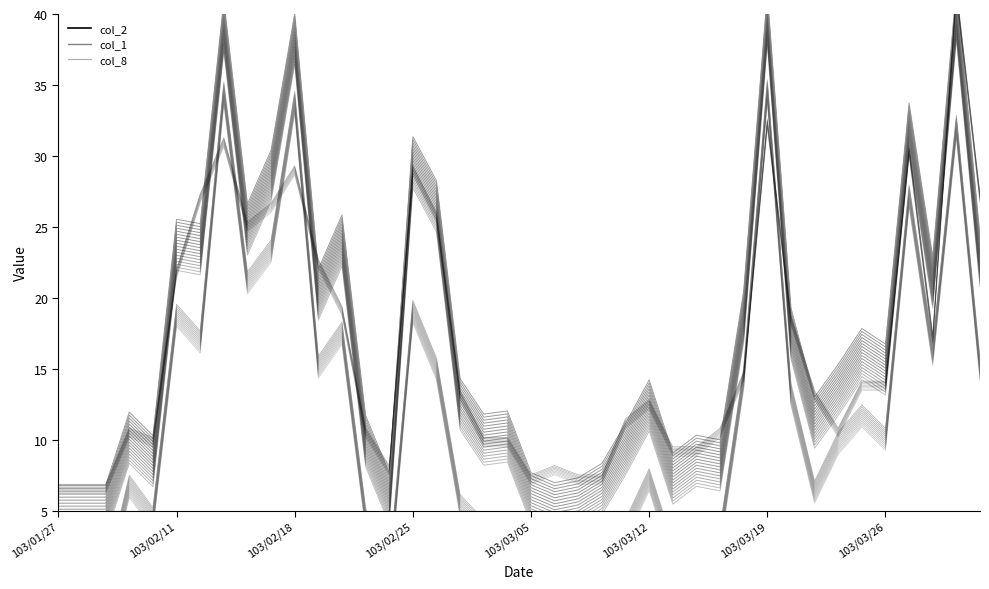

How many values in the col_8 series are below 13?

19